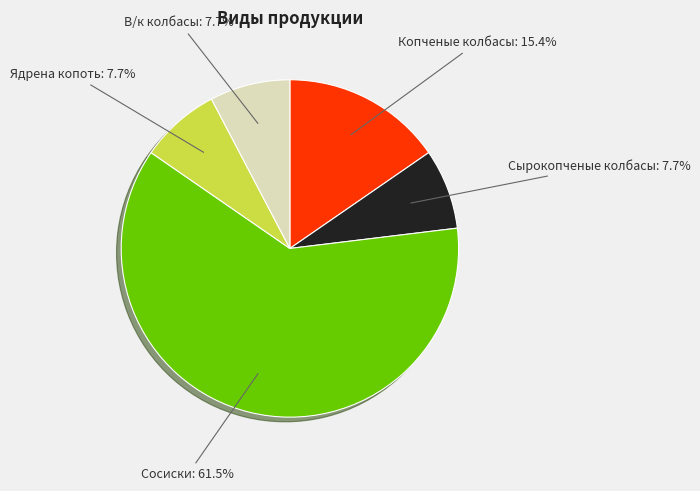

Is Сосиски the majority of the pie?

Yes